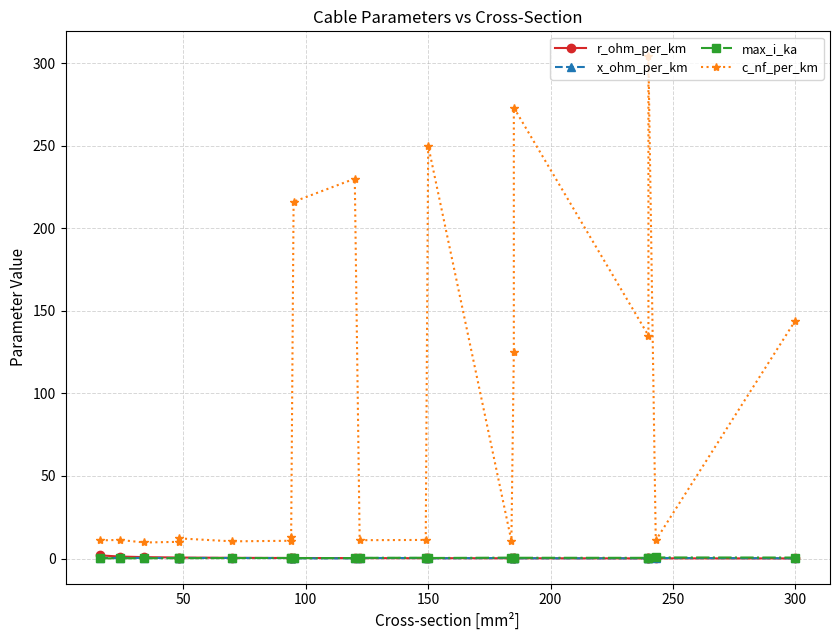

Which series has the widest spread of values?

c_nf_per_km